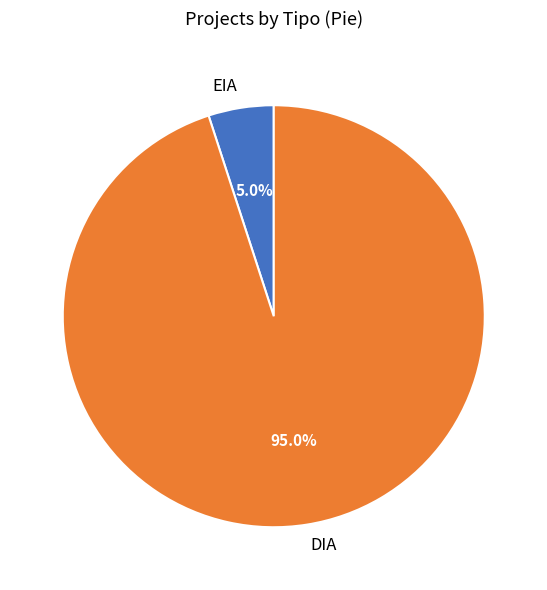

To the nearest percent, what percentage of the pie is EIA?

5%